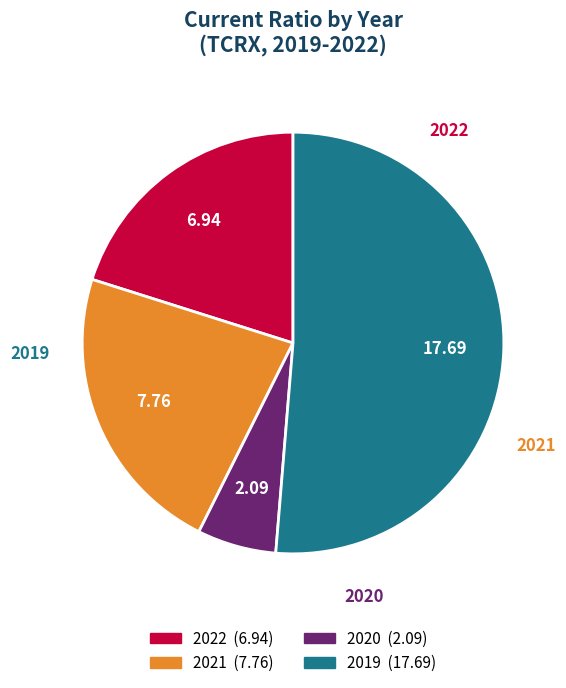

Which slice is the smallest?

2020